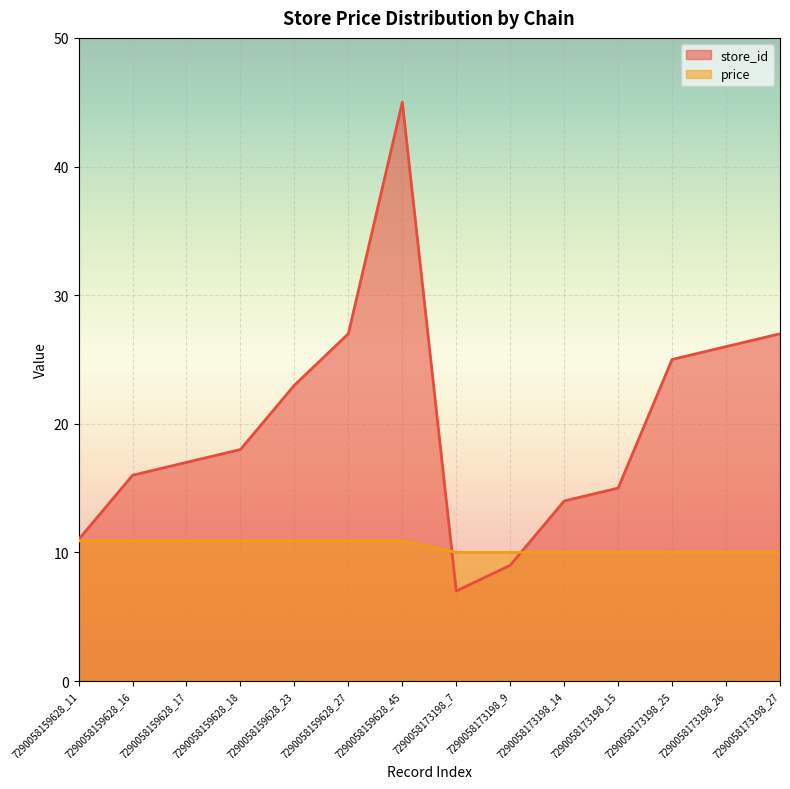

Rank the series at 7290058159628_23 from lowest to highest value.

price, store_id